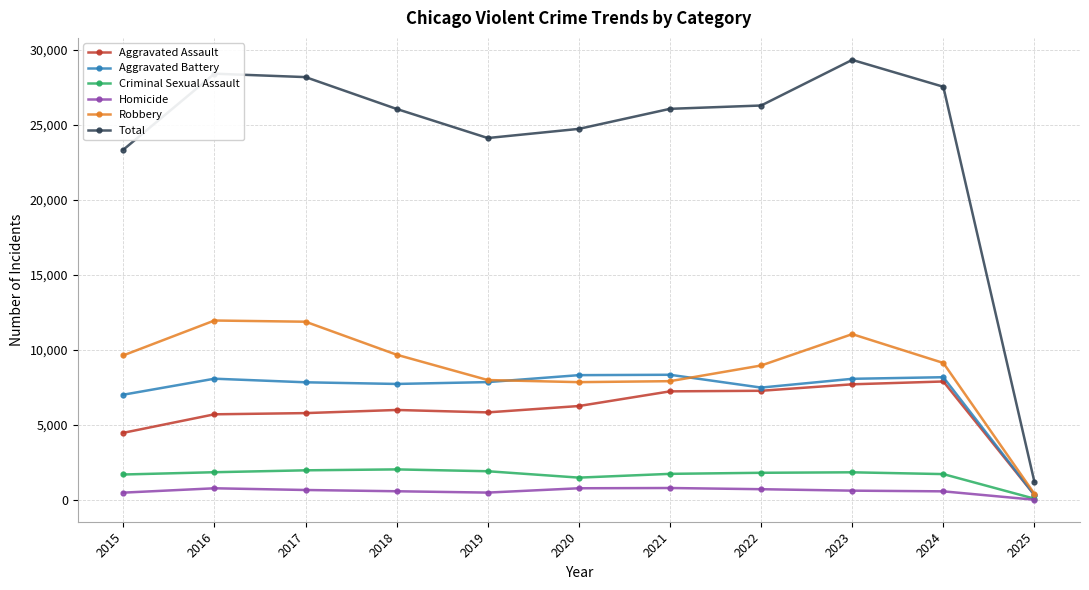

Count the number of data series in this chart.

6